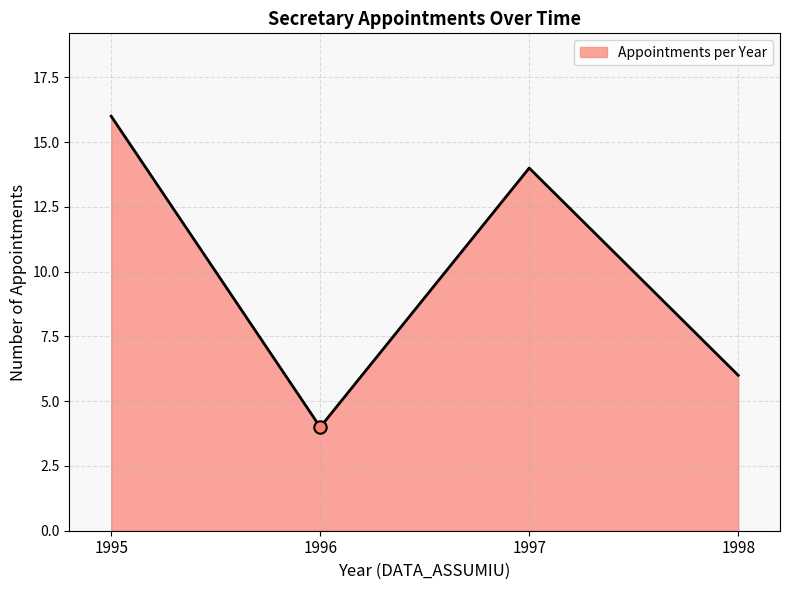

What is the ratio of the value at 1997 to the value at 1996?

3.5